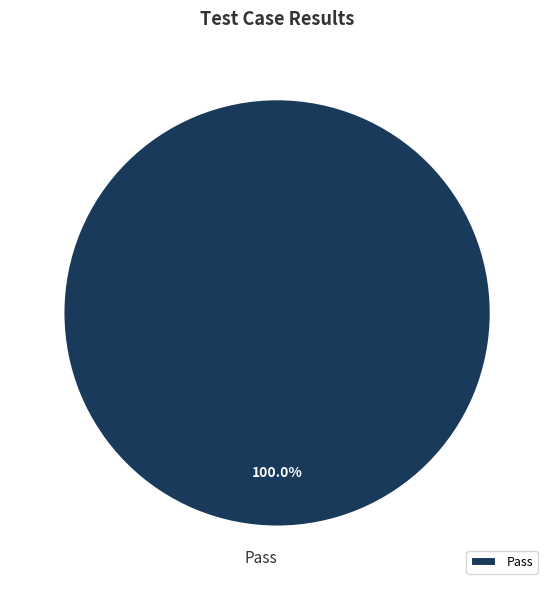

Rank the categories by value from highest to lowest.

Pass